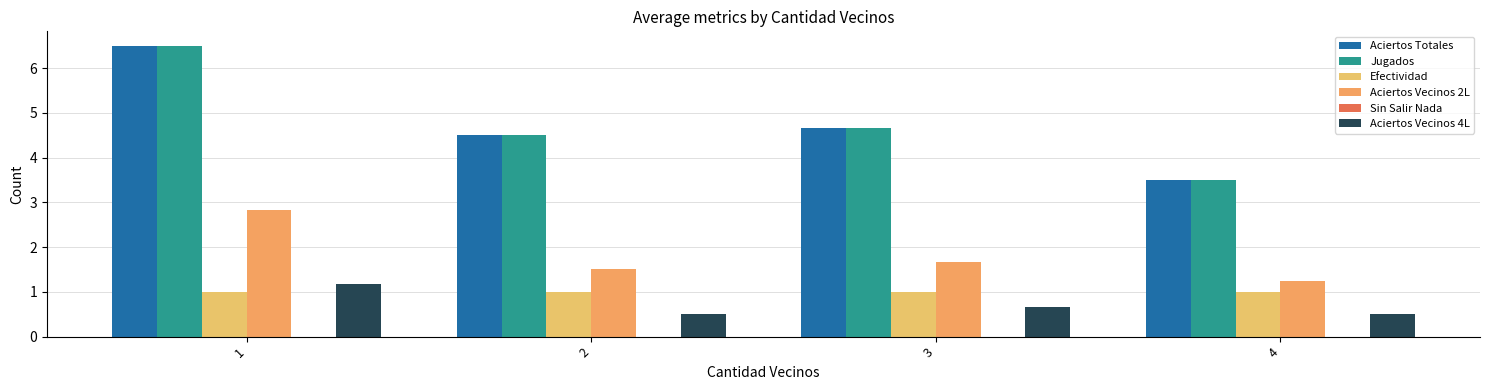

What is the value of the Aciertos Totales bar at the 1st from the left?

6.5